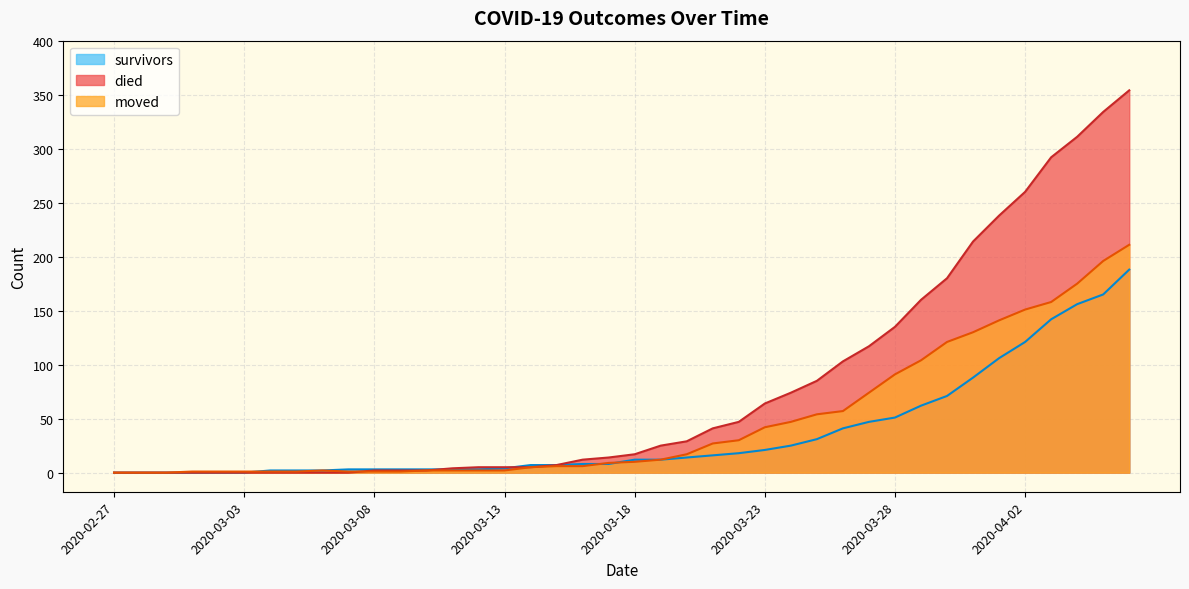

Which has a higher value, 2020-03-24 or 2020-03-26?

2020-03-26